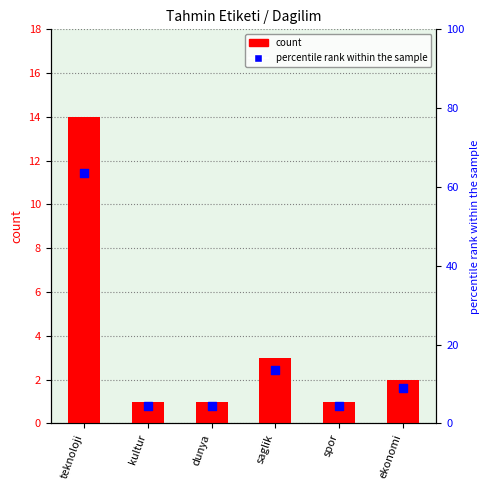

At which category is the sum across all series the highest?

teknoloji